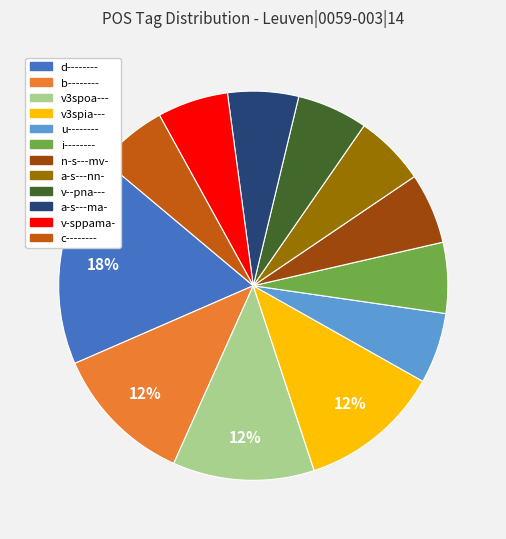

Count the number of slices in the pie.

12